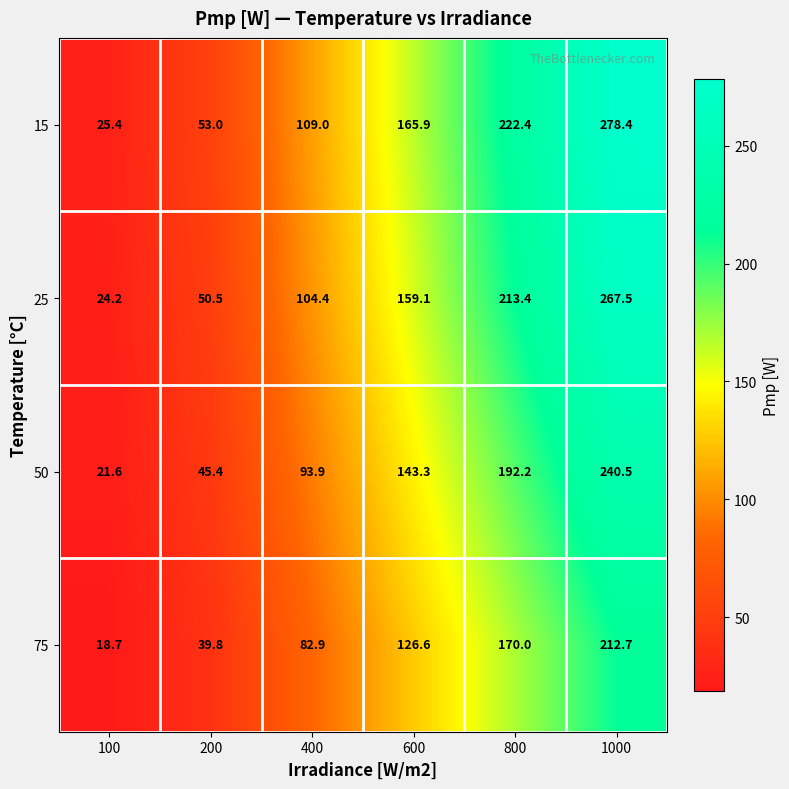

Rank the series by their average value, from highest to lowest.

15, 25, 50, 75